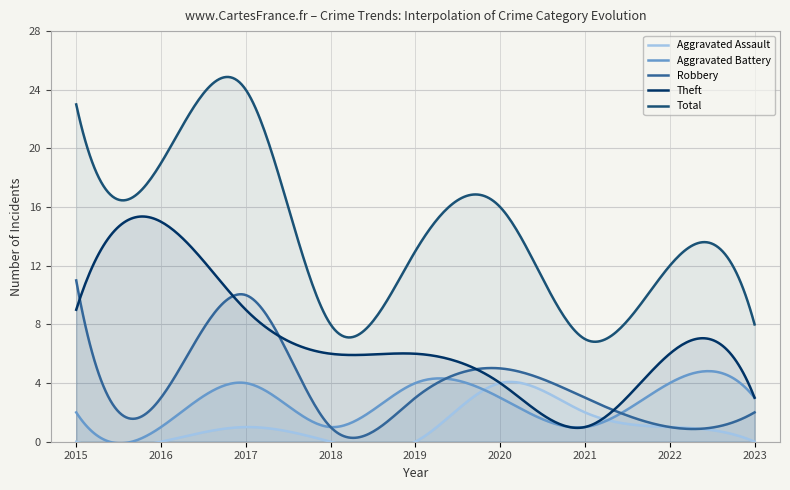

What is the difference between the maximum and minimum values in the Aggravated Assault series?

4